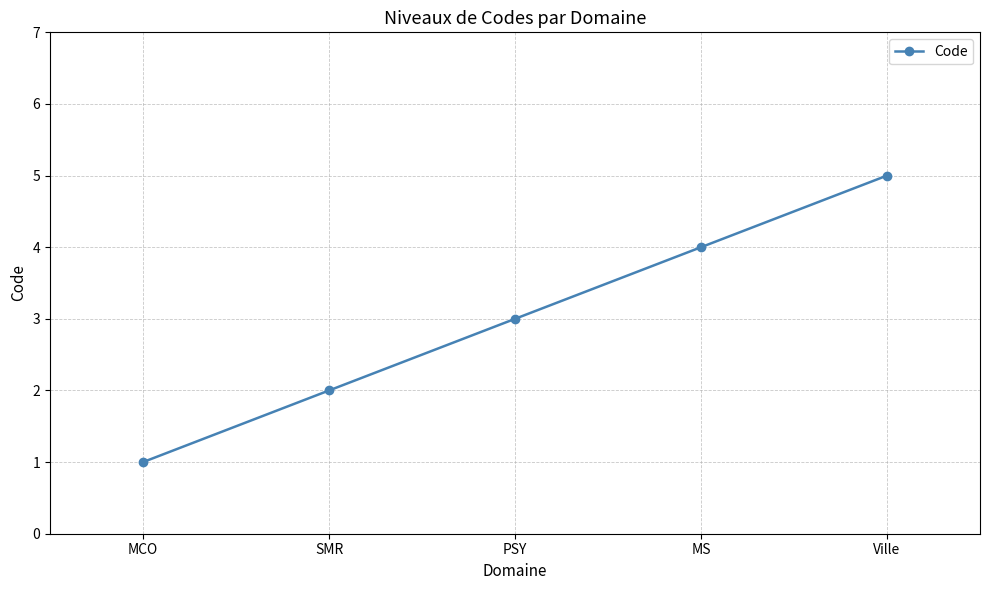

How many lines are shown in the chart?

1